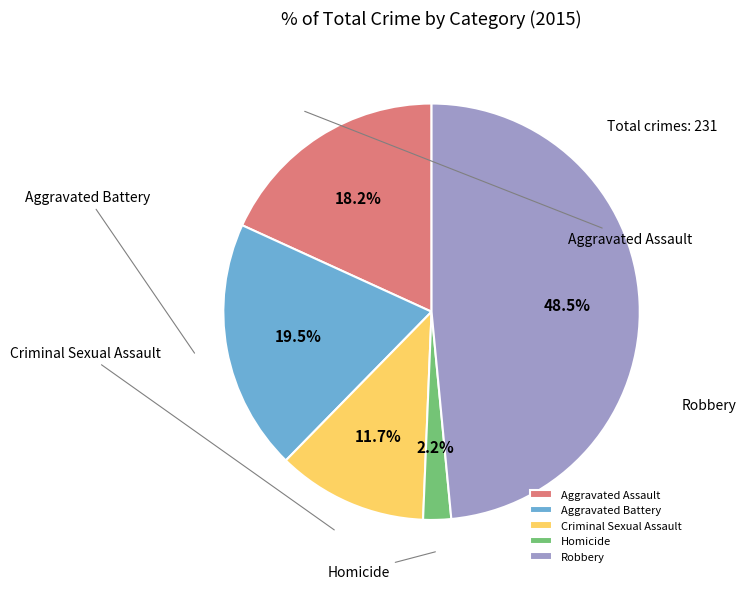

How many segments does this pie chart have?

5